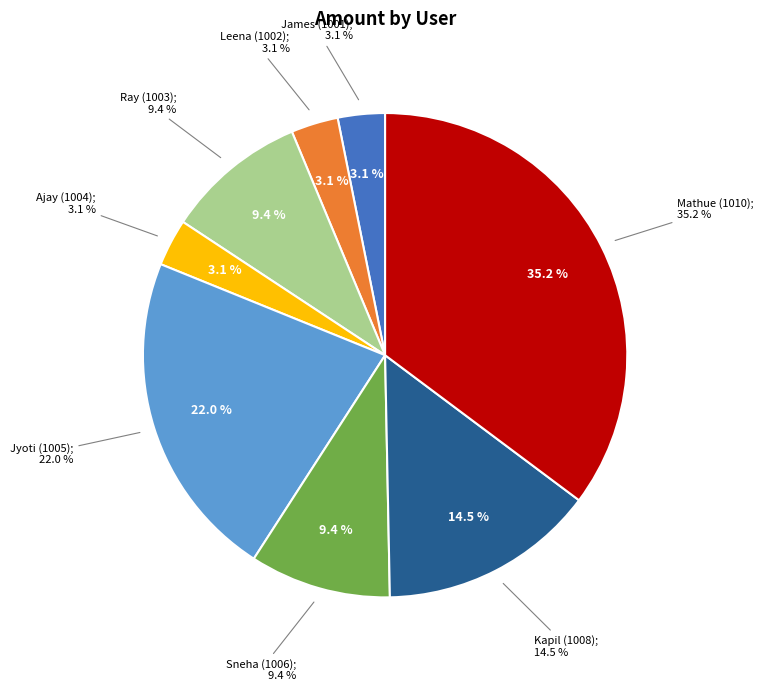

Is Leena (1002) the majority of the pie?

No